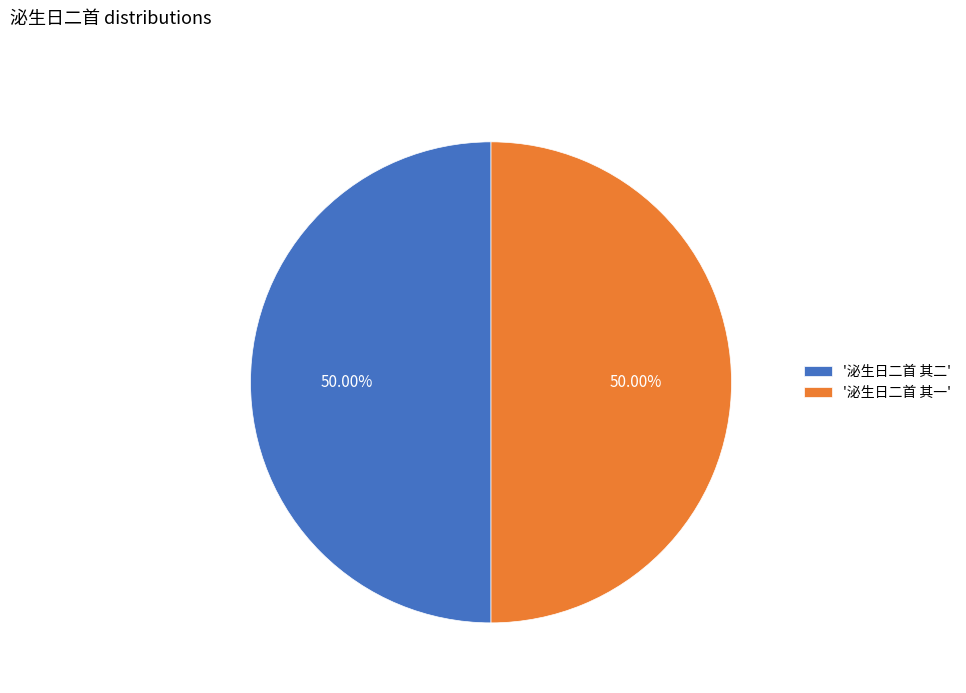

Approximately how many times larger is the value at '泌生日二首 其一' compared to '泌生日二首 其二'?

1.0